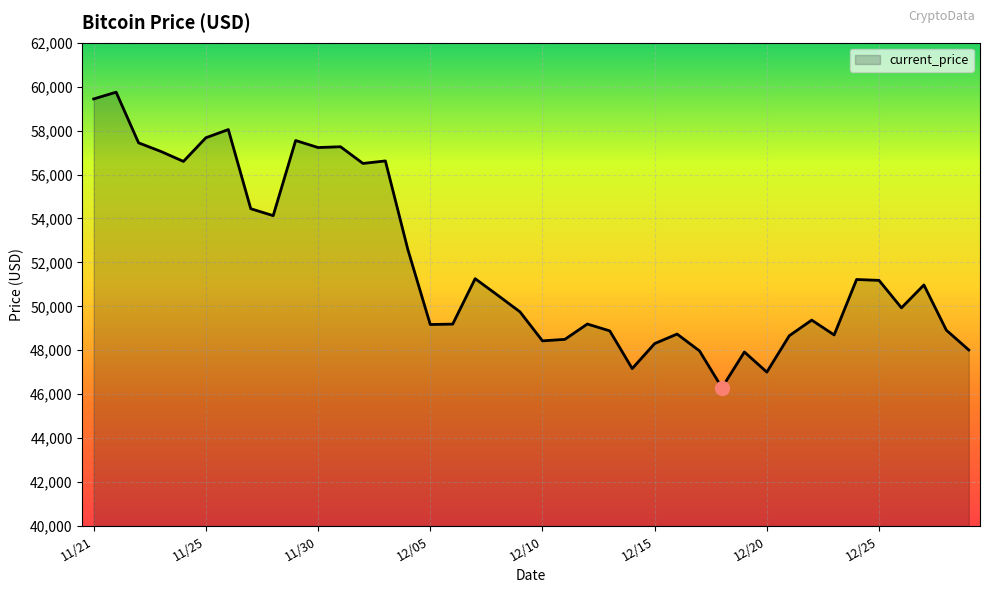

What is the greatest value displayed?

59749